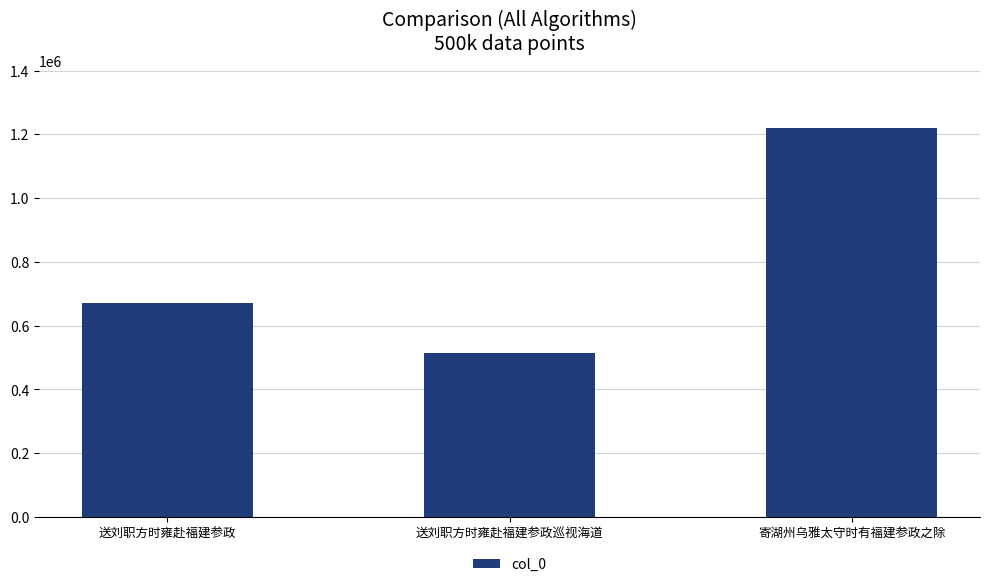

What is the minimum value shown in the chart?

514302